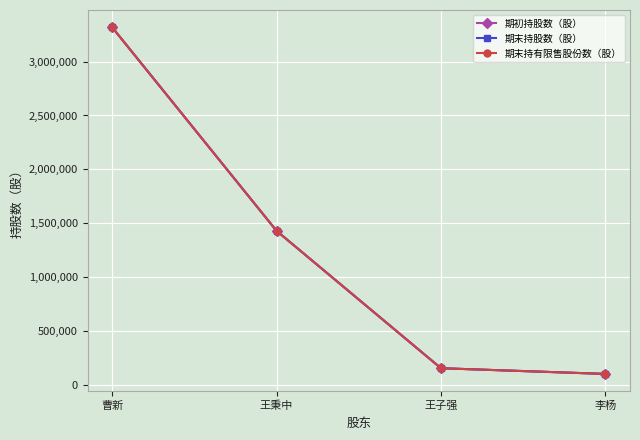

Does the chart have visible grid lines?

Yes